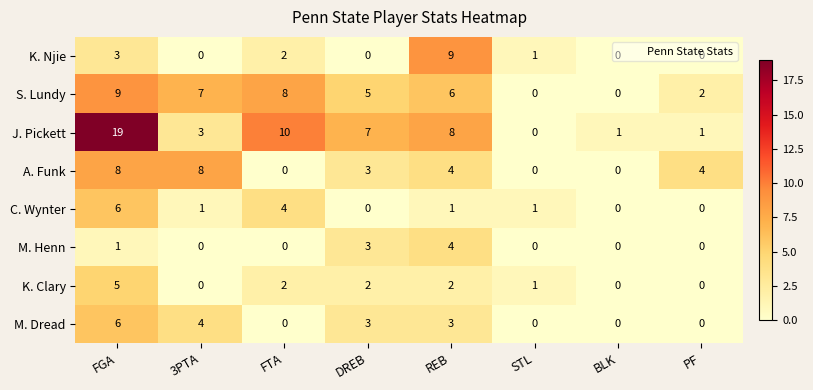

What is the difference between the second highest and second lowest values in the C. Wynter series?

4